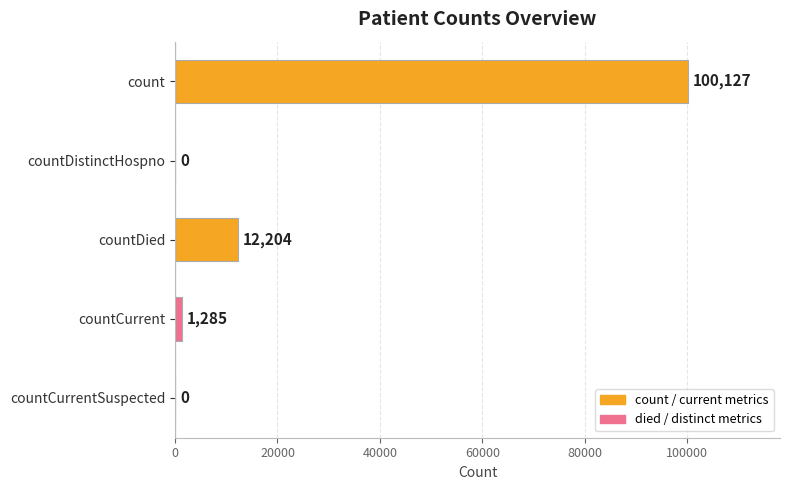

Between countDistinctHospno and countCurrent, which is larger?

countCurrent